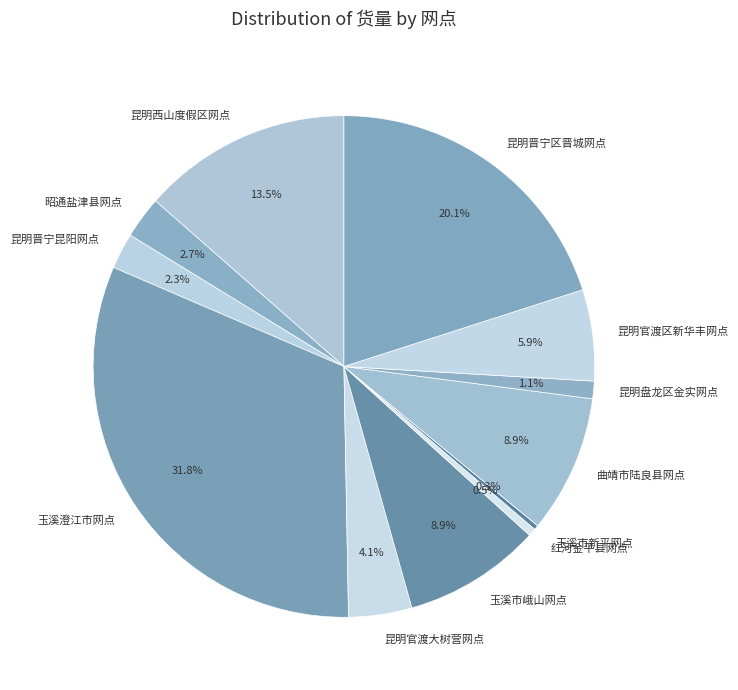

Is it true that 曲靖市陆良县网点 is 1% of the pie?

False